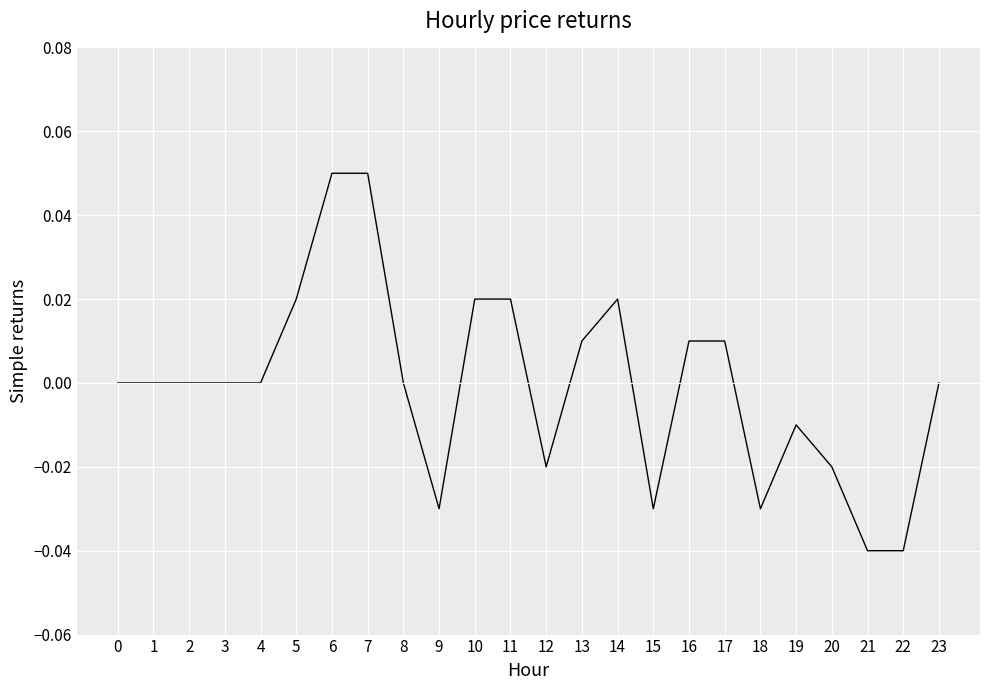

How many categories are shown in the chart?

24